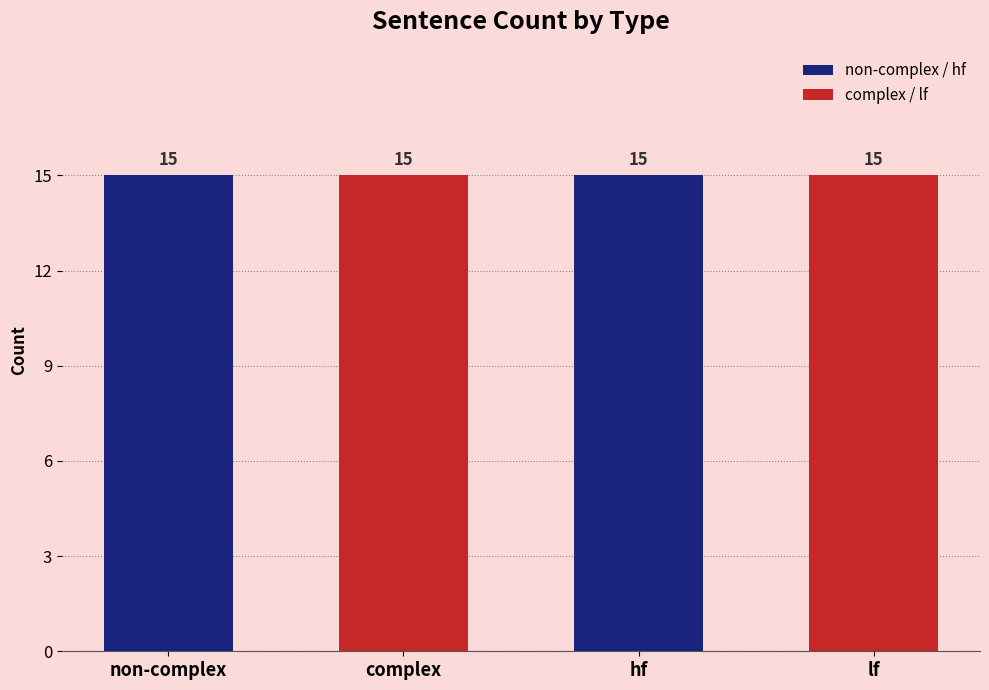

Which has a higher value, hf or lf?

hf